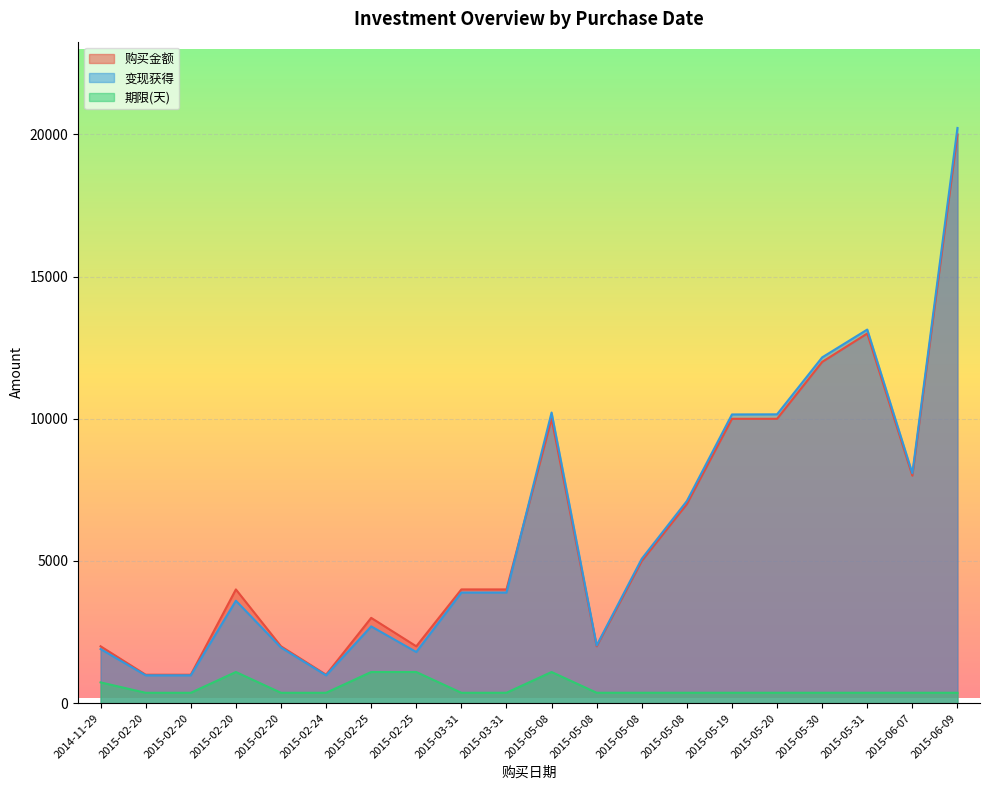

Reading left to right, transcribe all the data shown in this chart.

购买金额: 2000.0	1000.0	1000.0	4000.0	2000.0	1000.0	3000.0	2000.0	4000.0	4000.0	10000.0	2000.0	5000.0	7000.0	10000.0	10000.0	12000.0	13000.0	8000.0	20000.0
变现获得: 1903.8	978.6	978.5	3602.8	1957.1	978.0	2699.9	1799.9	3891.4	3891.1	10219.8	2030.8	5076.9	7107.6	10153.0	10156.9	12159.8	13137.7	8084.1	20227.4
期限(天): 731.0	365.0	365.0	1096.0	365.0	365.0	1096.0	1096.0	365.0	366.0	1096.0	366.0	366.0	366.0	366.0	366.0	366.0	366.0	366.0	366.0